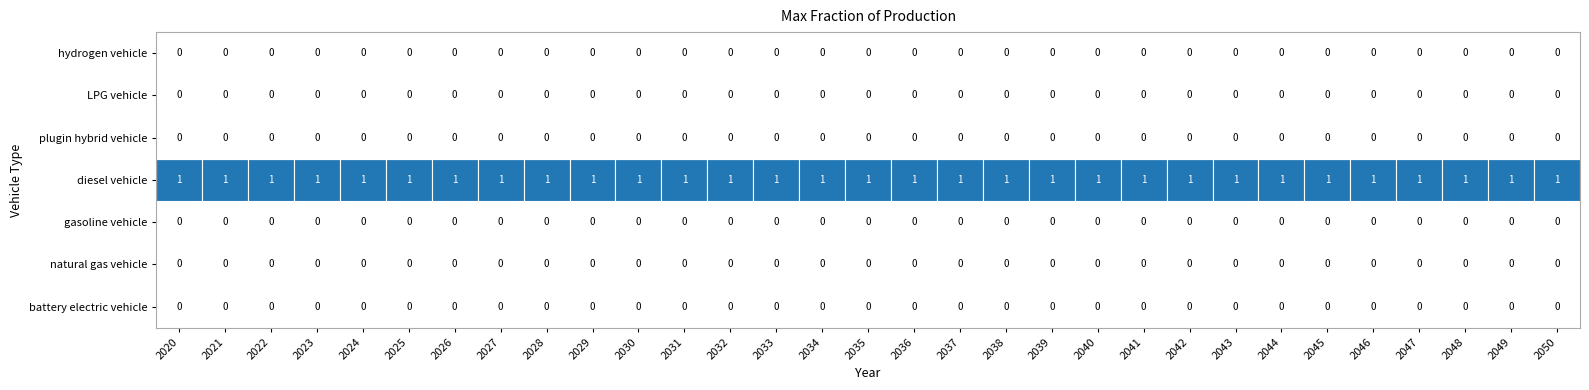

Is it true that LPG vehicle equals 0 at 16?

True